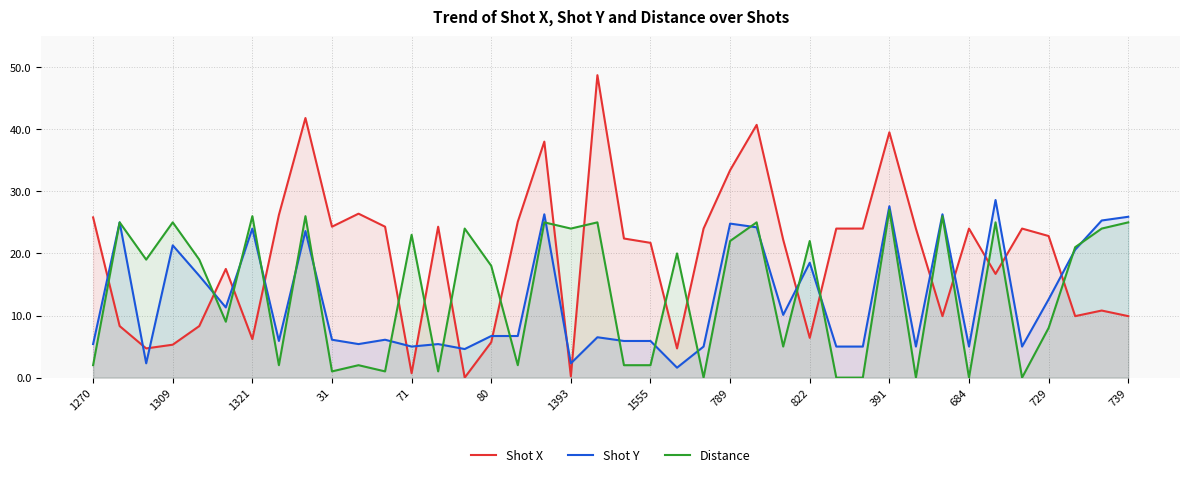

What is the sum of all Distance values?

553.0